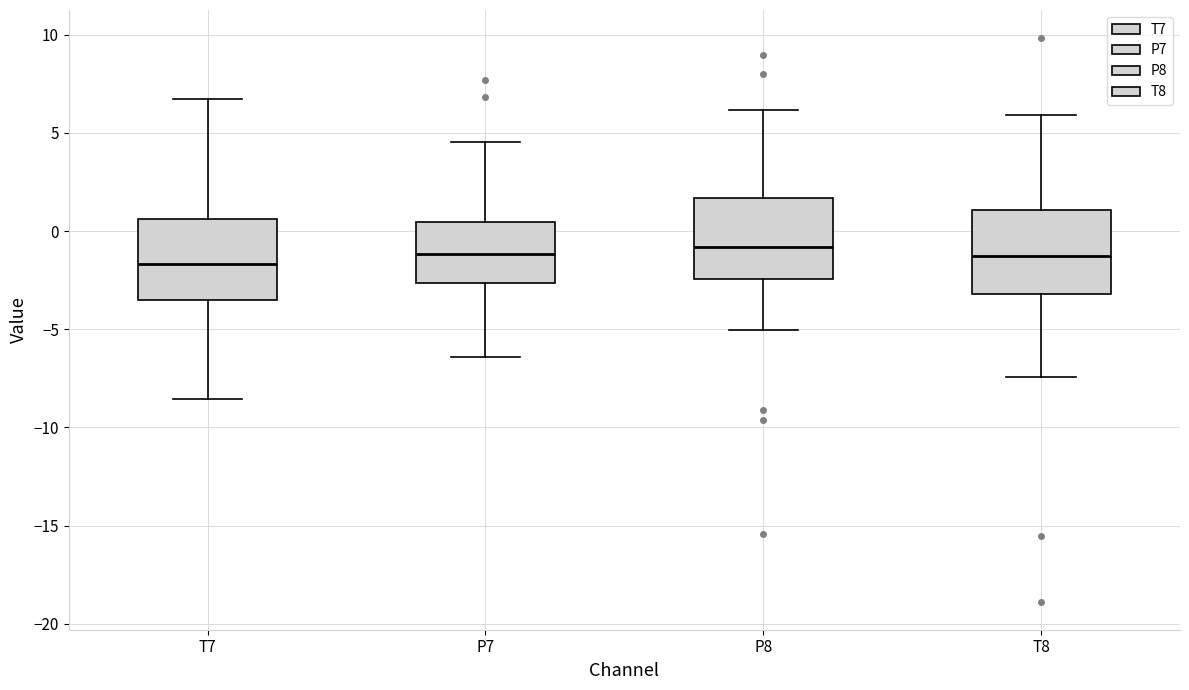

Reading left to right, read every box against the y-axis: the position of its median line, the range the box covers, and the ends of its whiskers. The values are not printed on the chart, so give them approximately, as read against the axis.

T7: median -1.5, box -3.5 to 0.5, whiskers -8.5 to 6.5
P7: median -1.0, box -2.5 to 0.5, whiskers -6.5 to 4.5
P8: median -1.0, box -2.5 to 1.5, whiskers -5.0 to 6.0
T8: median -1.5, box -3.0 to 1.0, whiskers -7.5 to 6.0